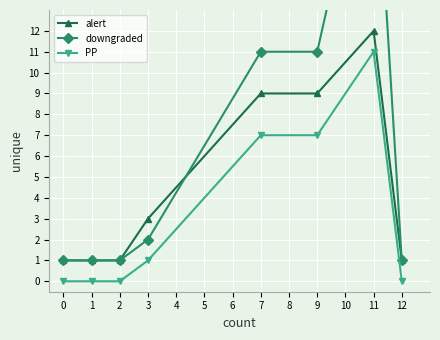

List the series in order of their overall mean, lowest first.

PP, alert, downgraded